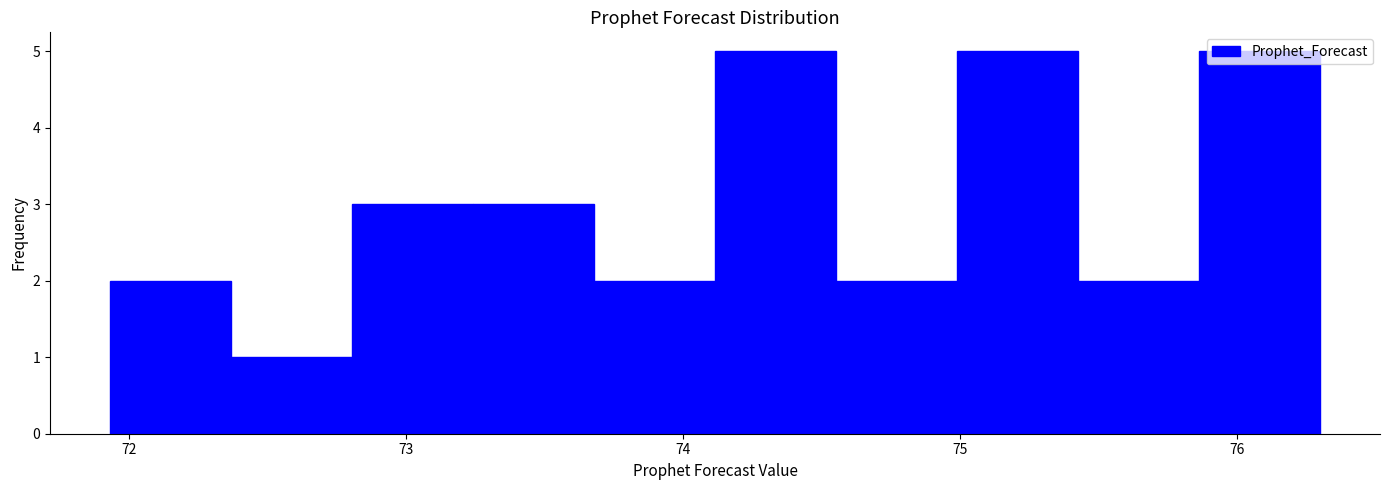

Reading left to right, list every bar in this chart as the range it spans on the x-axis followed by its height. Neither the bar edges nor the heights are printed on the chart, so give them approximately, as read against the axes.

71.9 to 72.4: 2
72.4 to 72.8: 1
72.8 to 73.2: 3
73.2 to 73.7: 3
73.7 to 74.1: 2
74.1 to 74.6: 5
74.6 to 75.0: 2
75.0 to 75.4: 5
75.4 to 75.9: 2
75.9 to 76.3: 5